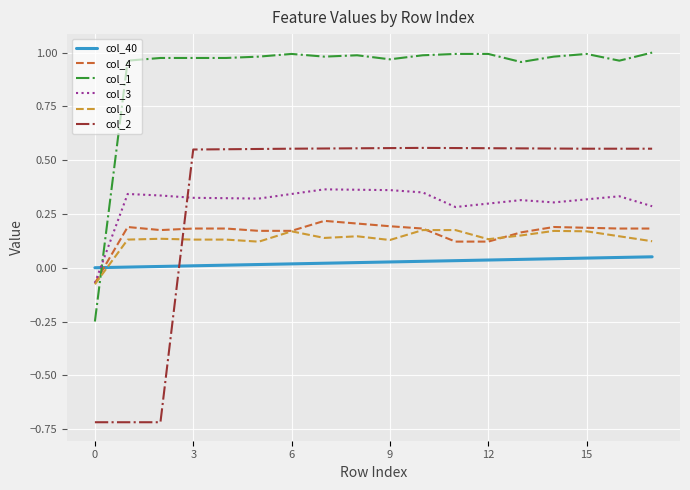

Which series has the largest range (max minus min)?

col_2